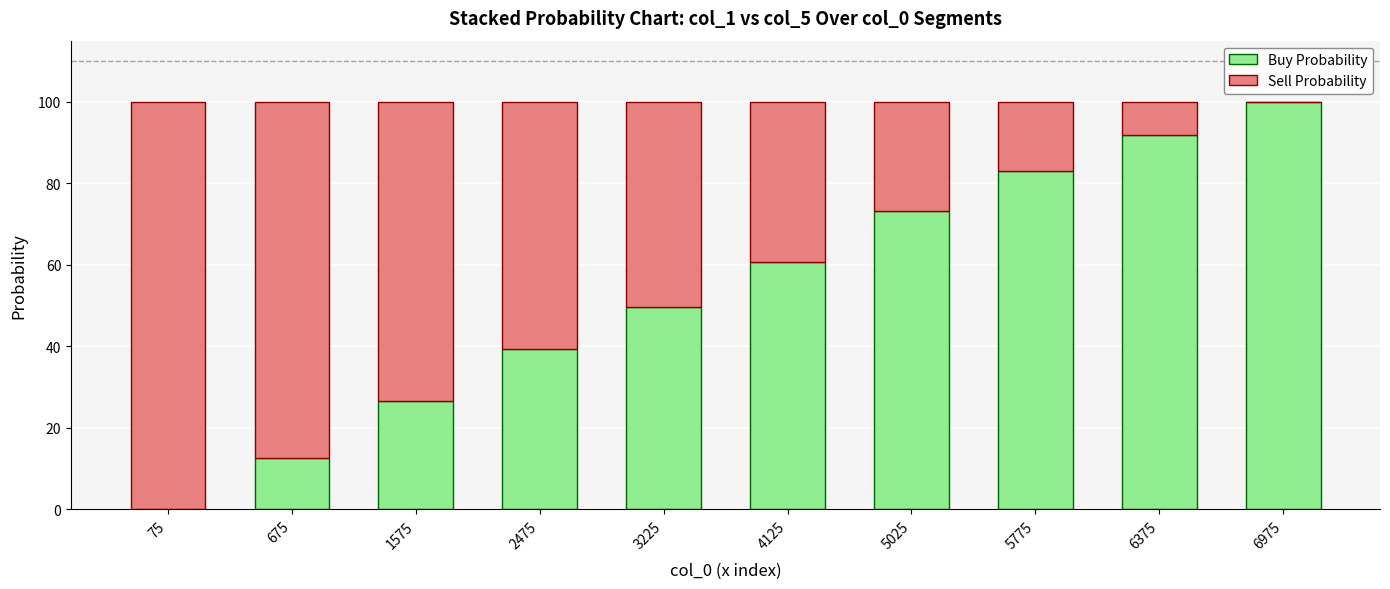

What is the total value across all series at 6375?

100.0